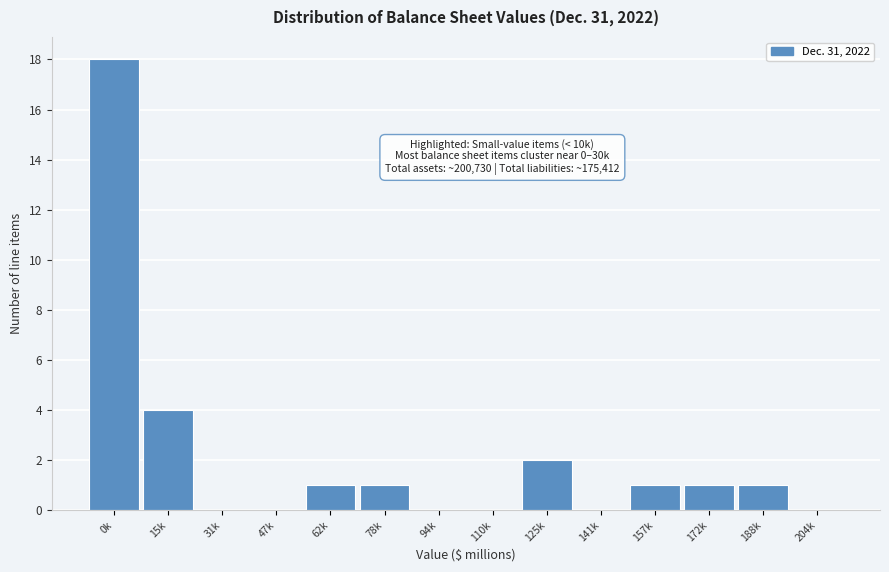

Reading left to right, extract all data points from this chart.

0k=18	15k=4	31k=0	47k=0	62k=1	78k=1	94k=0	110k=0	125k=2	141k=0	157k=1	172k=1	188k=1	204k=0